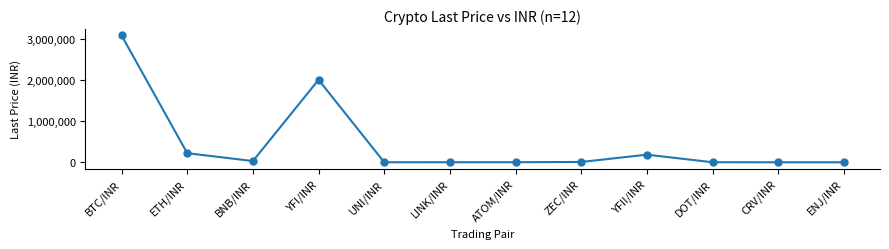

At which label does the data first exceed 8050?

BTC/INR